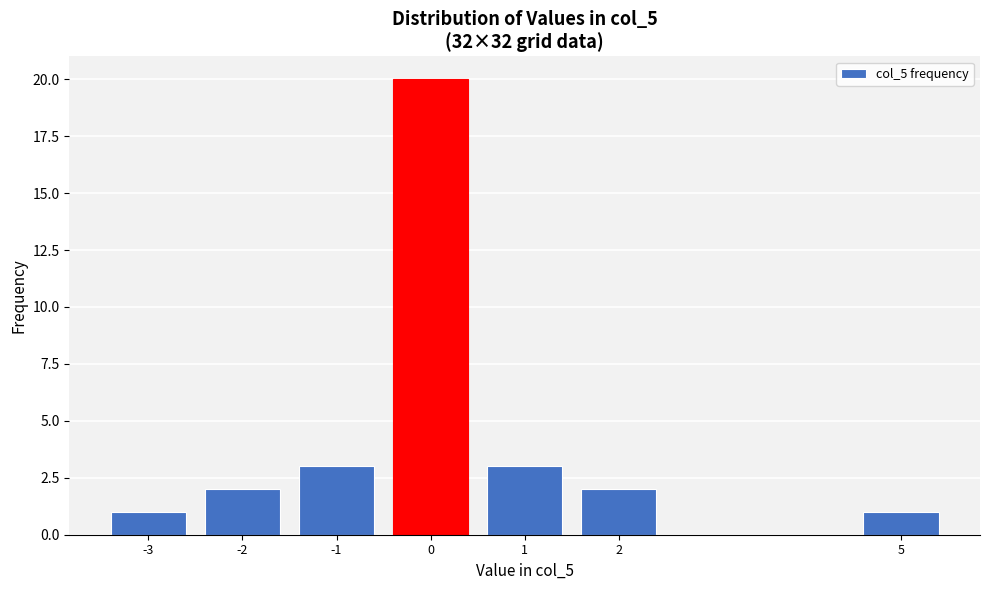

Reading right to left, extract all data points from this chart.

1	2	3	20	3	2	1